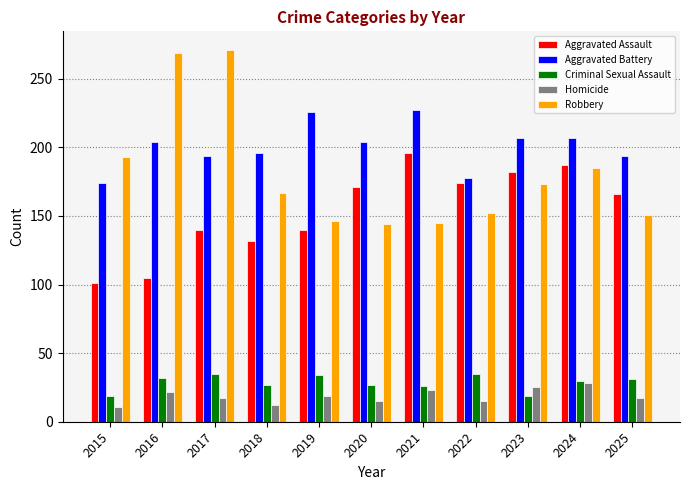

Is it true that Aggravated Battery equals 306 at 2025?

False